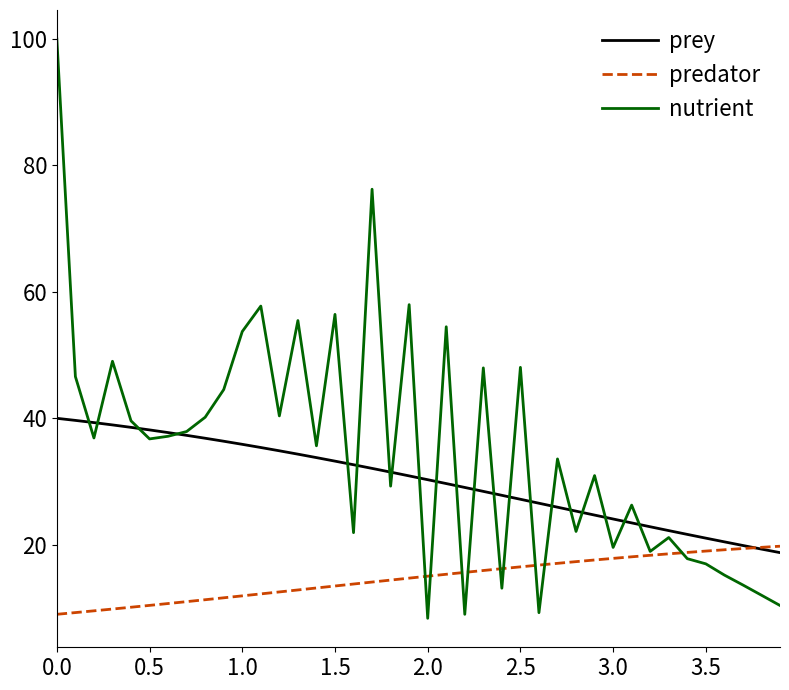

Which series has the largest total across all categories?

nutrient